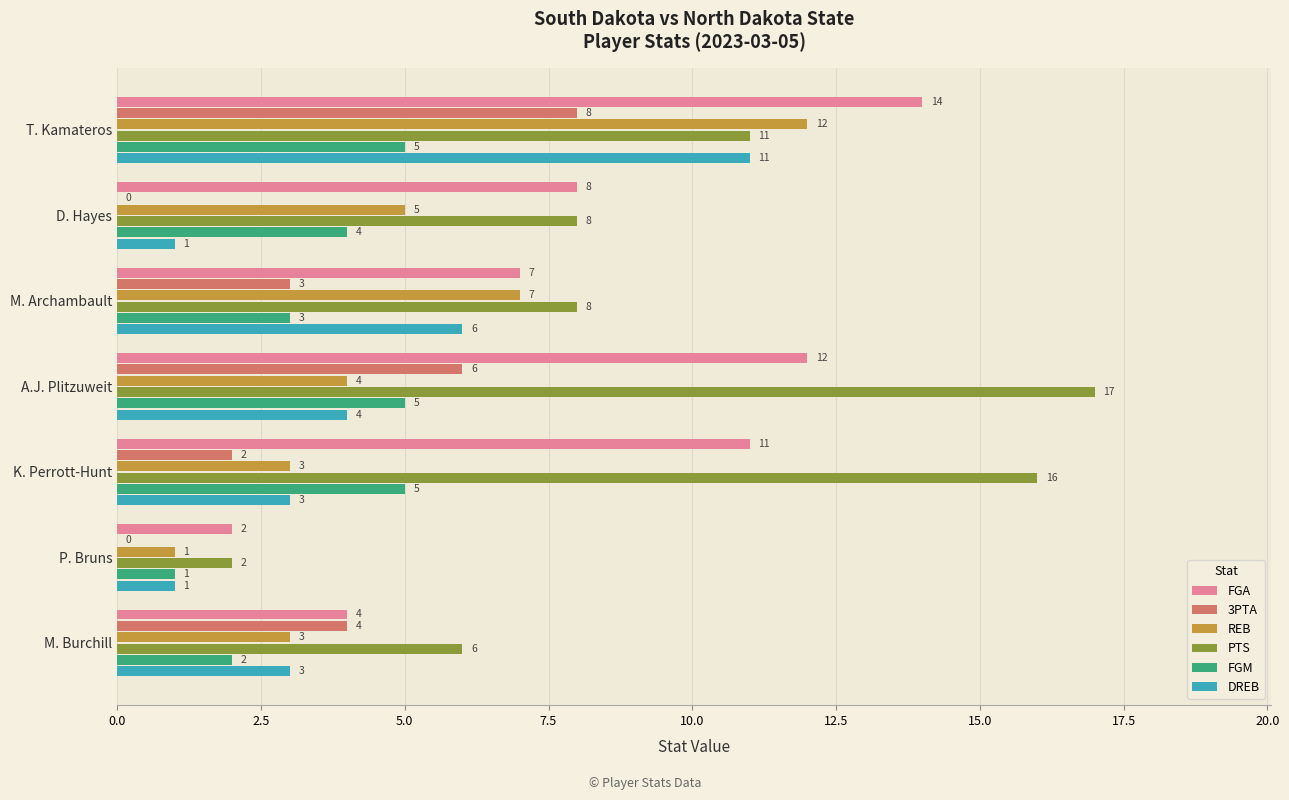

What is the sum of the PTS values at D. Hayes and A.J. Plitzuweit?

25